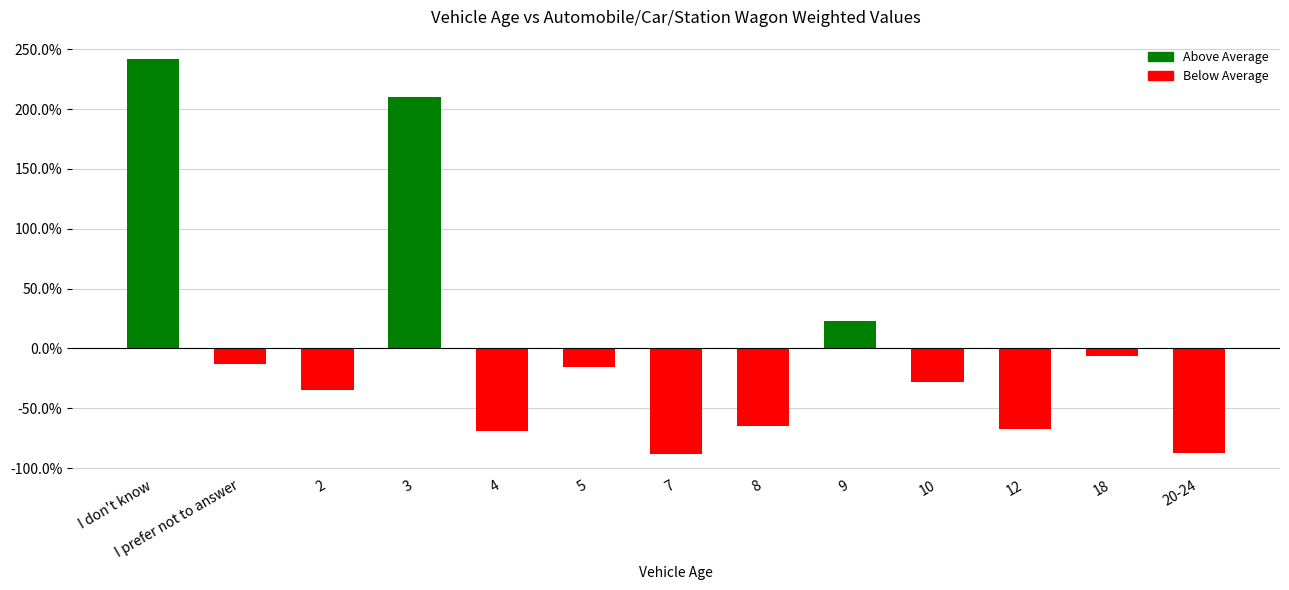

What is the label of the 4th bar from the left?

3